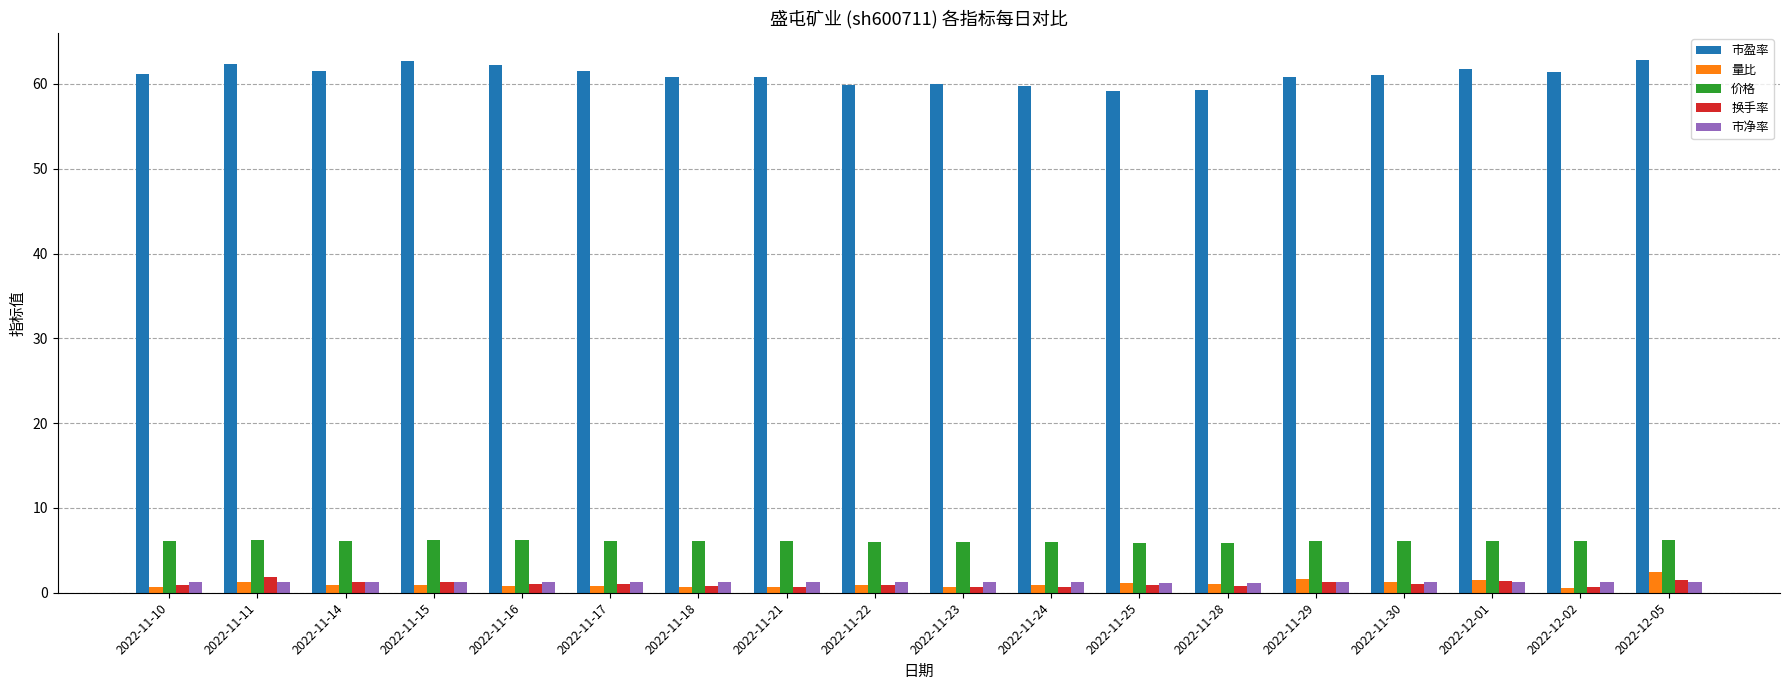

What is the average value of the 市盈率 series?

61.1